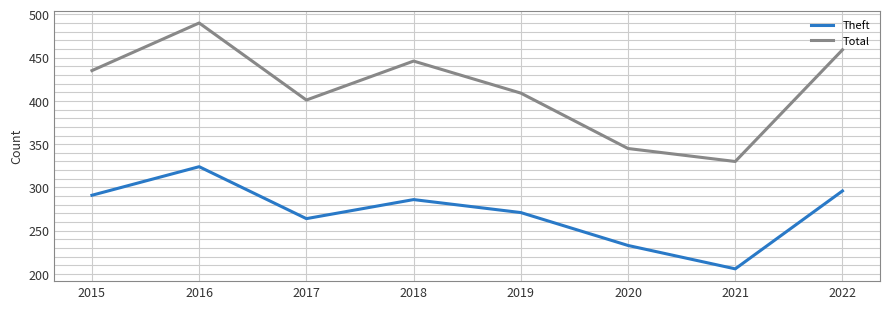

What is the difference between the second highest and second lowest values in the Theft series?

63